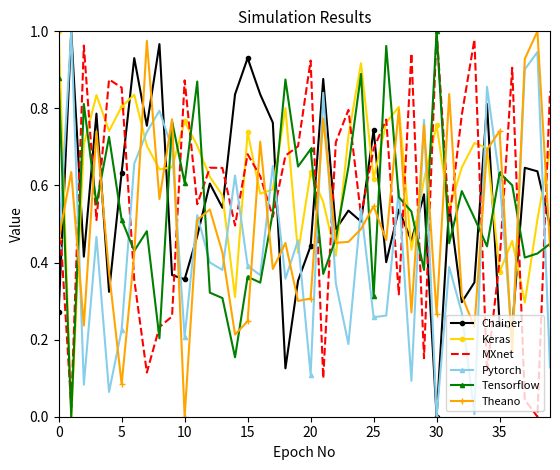

True or false: MXnet and Chainer cross at least once.

True